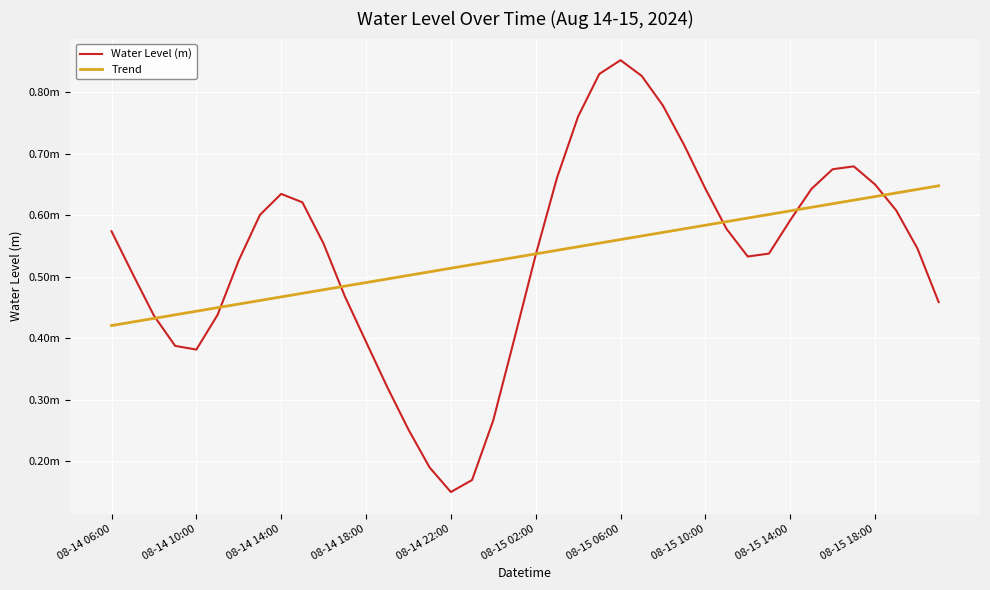

What is the difference between the maximum and second lowest values in the Trend series?

0.2